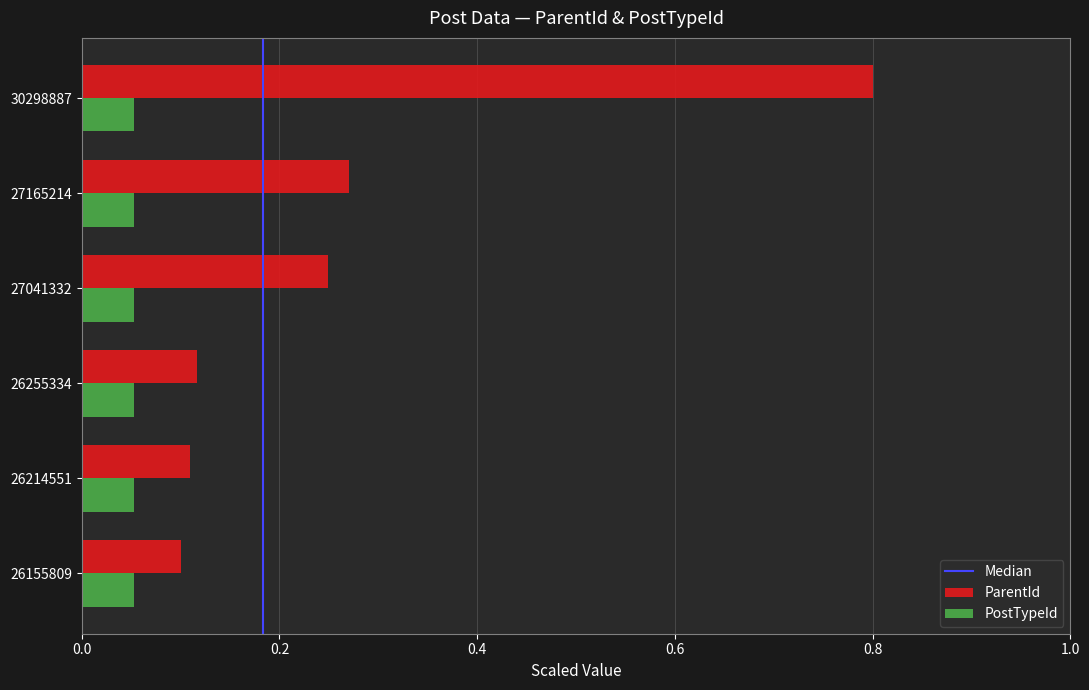

The value of ParentId at 26255334 is 0.2. True or false?

False